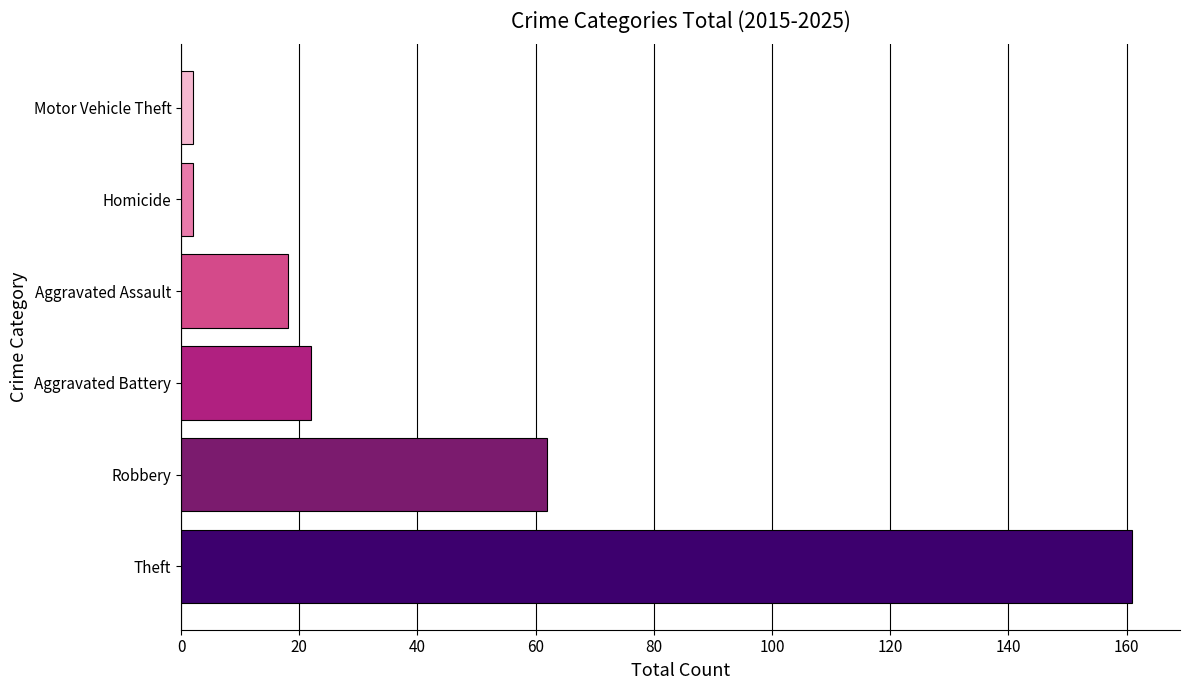

What is the difference between the maximum and minimum values?

159